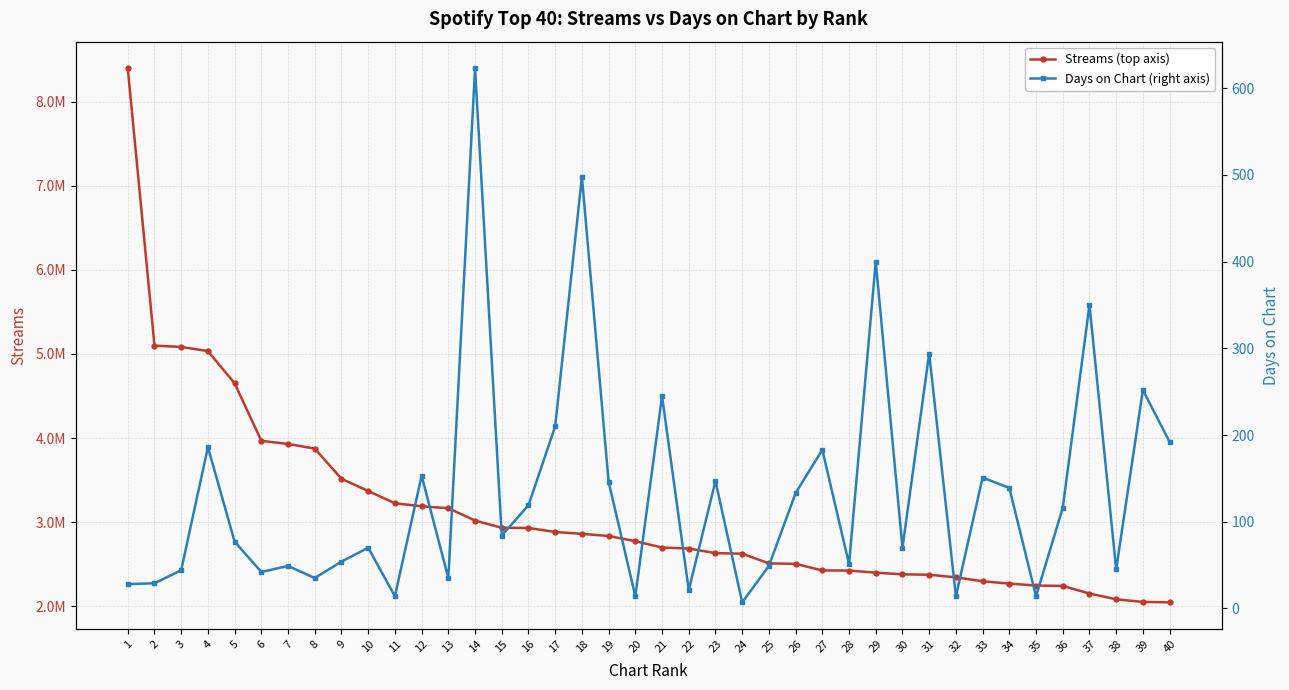

True or false: Days on Chart (right axis) and Streams (top axis) intersect in this chart.

False